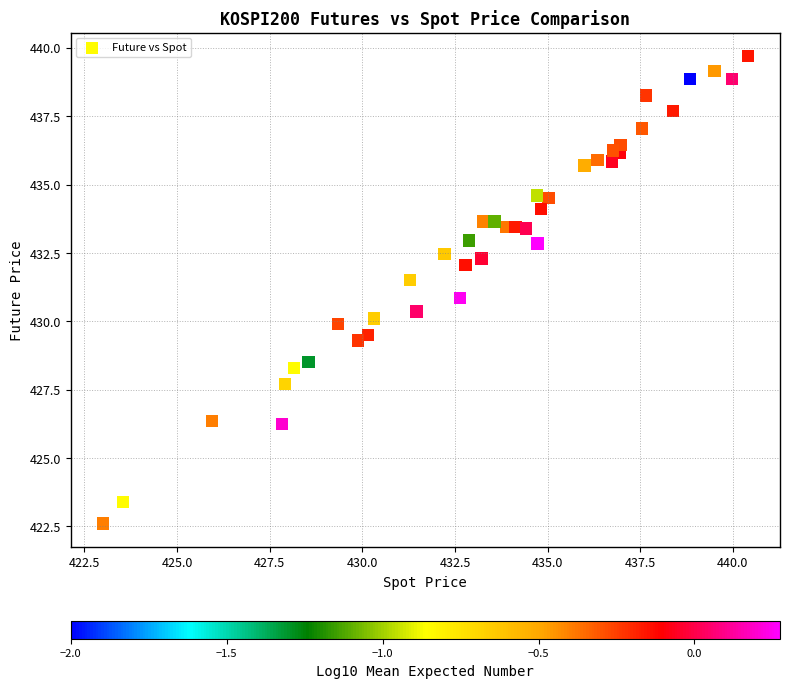

What is the range of X values (max minus min)?

17.4